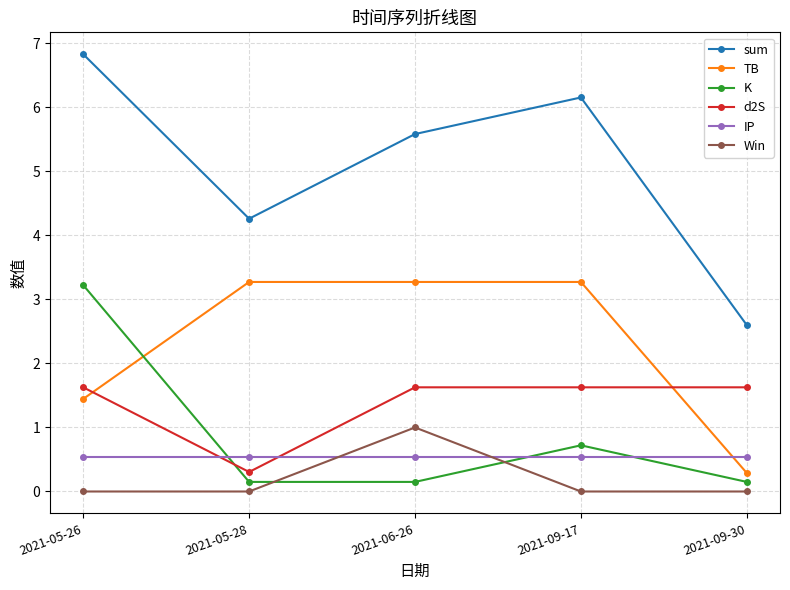

At which label does TB first exceed 3?

2021-05-28